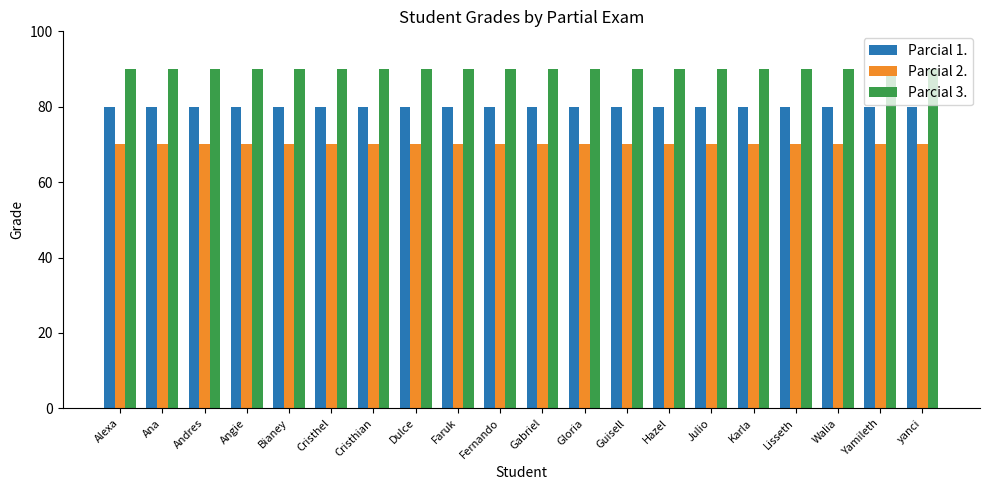

The Parcial 1. series shows 80 at Hazel. True or false?

True